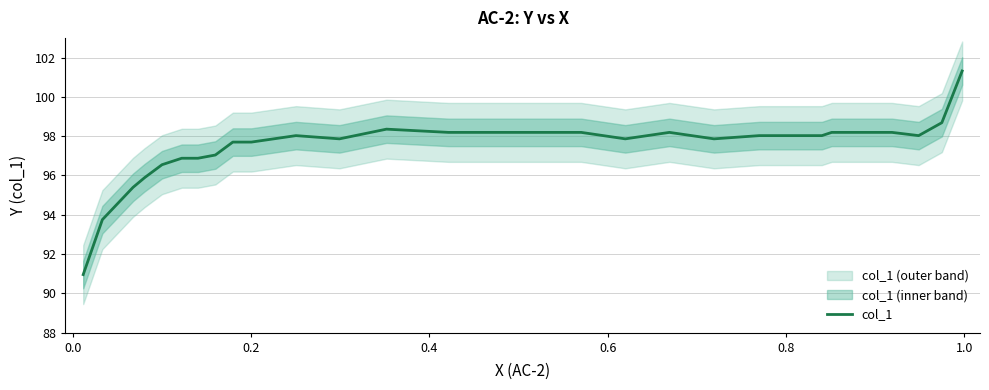

What is the maximum value for col_1?

101.3